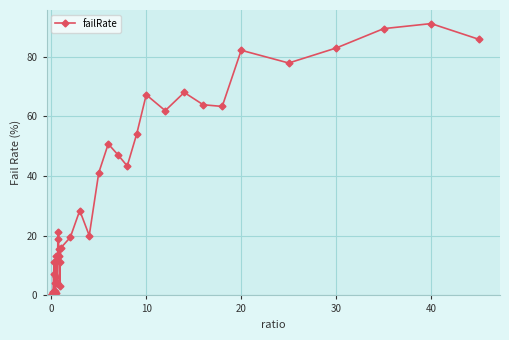

What is the difference between the second highest and second lowest values?

89.4